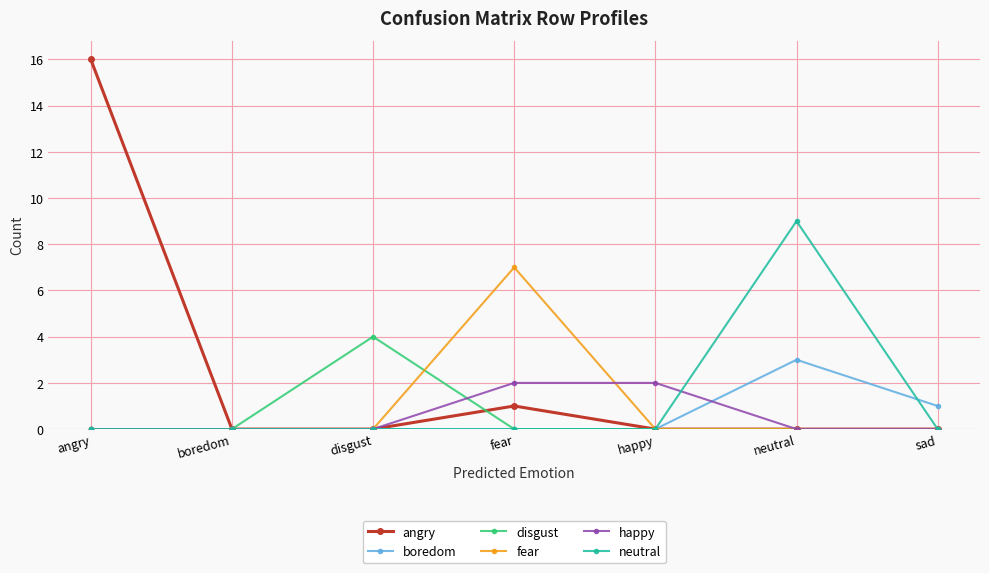

Where is the first local maximum for angry?

fear